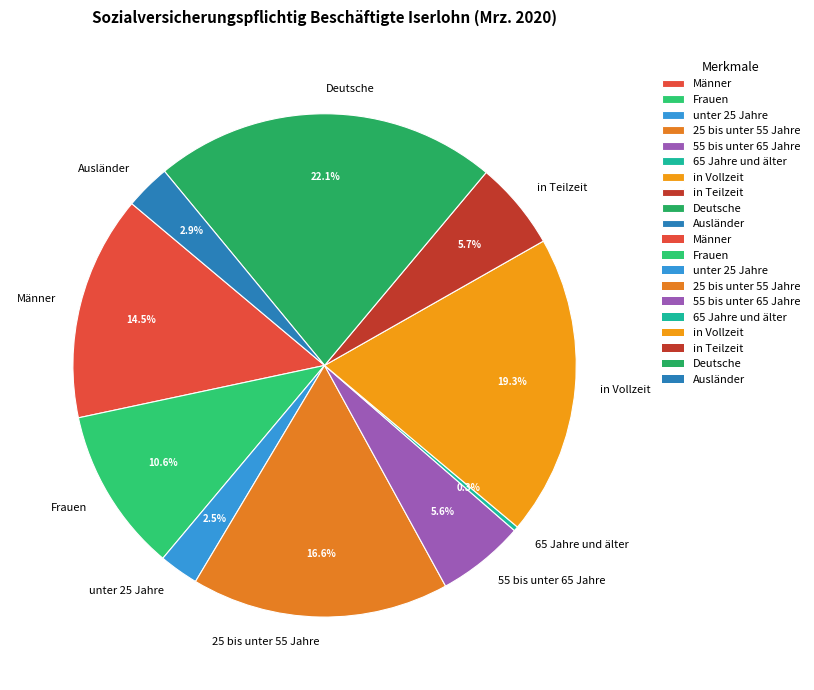

Combined, do 65 Jahre und älter and Deutsche account for over 50%?

No